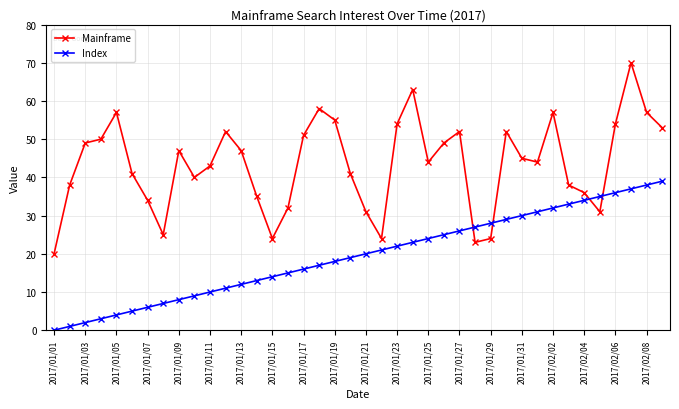

Rank the series by their average value, from lowest to highest.

Index, Mainframe